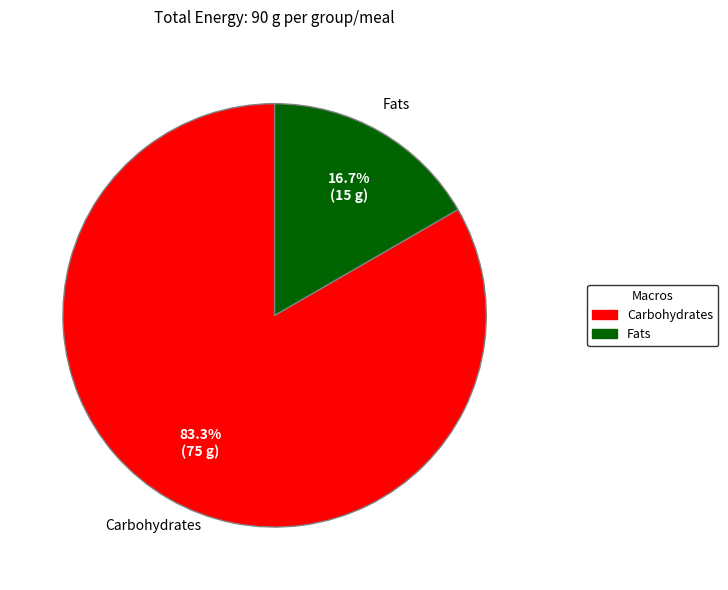

Is there a majority slice in this chart?

Yes